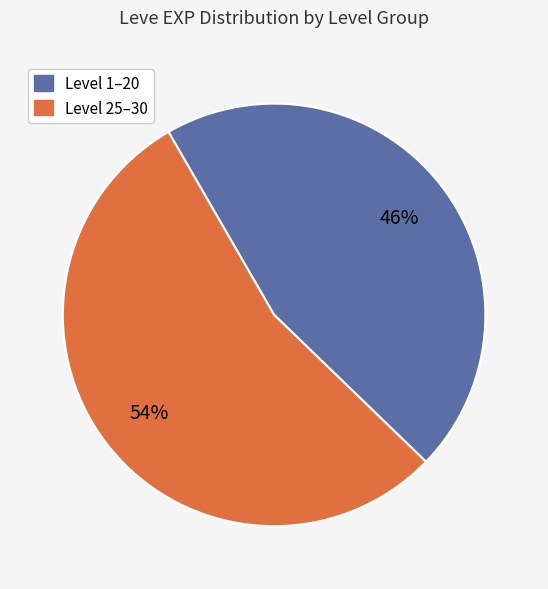

Does any single category account for the majority?

Yes